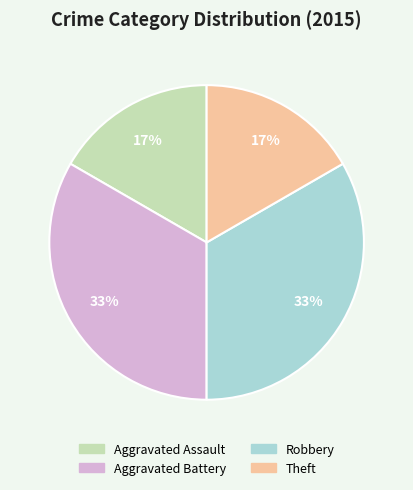

To the nearest percent, what is the average slice percentage?

25%